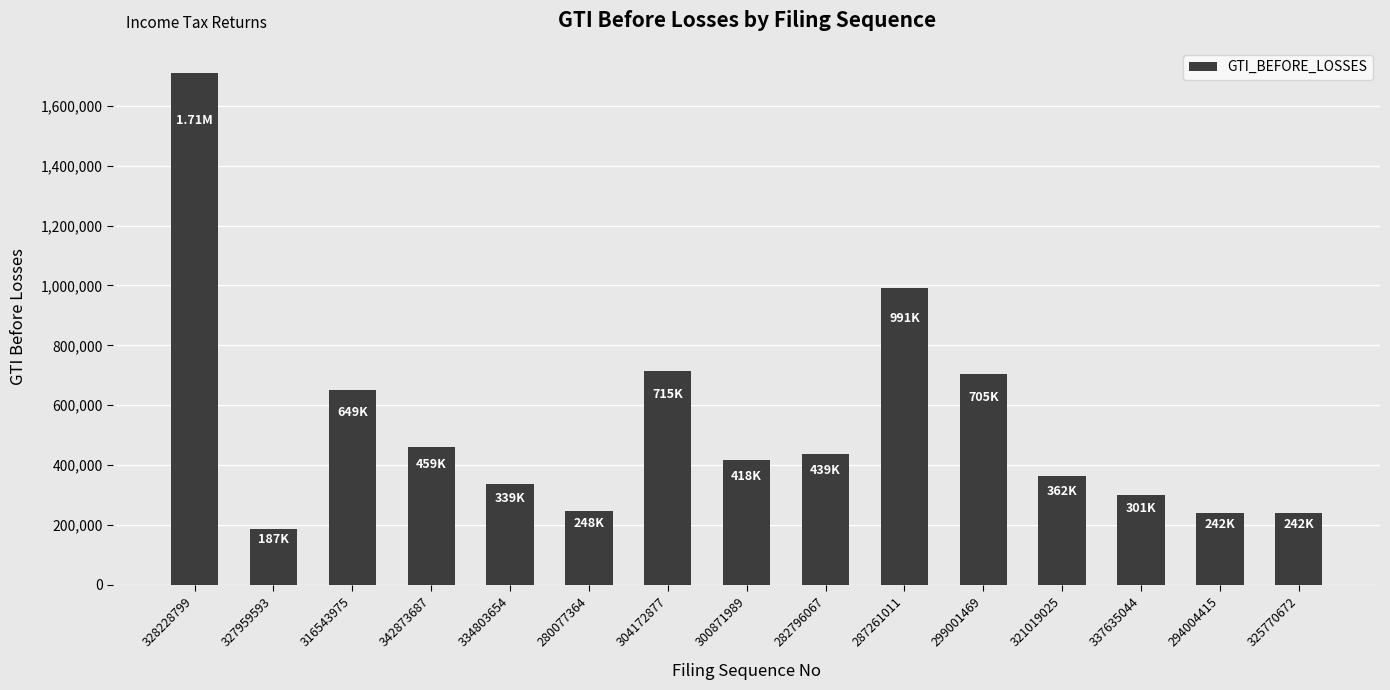

The chart shows a value of 705121 at 299001469. True or false?

True